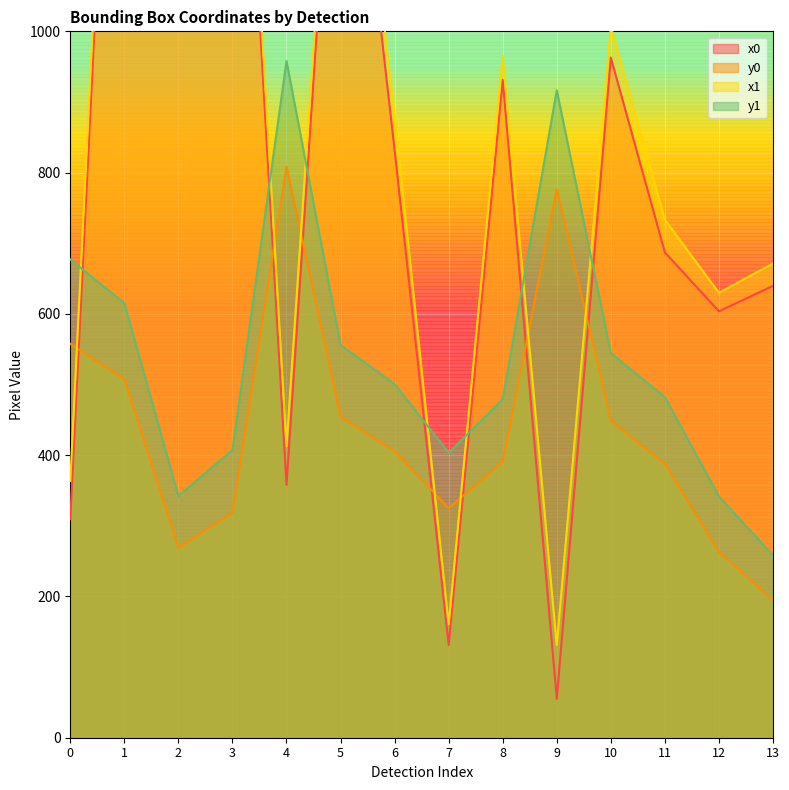

Where is the first local minimum for y1?

2